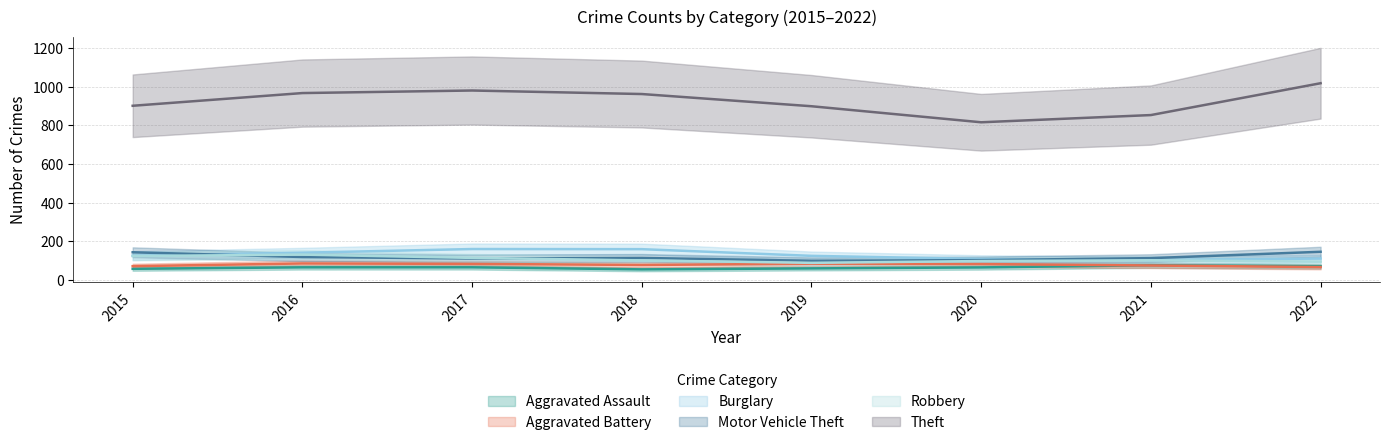

What are all the series names shown in the legend?

Aggravated Assault, Aggravated Battery, Burglary, Motor Vehicle Theft, Robbery, Theft